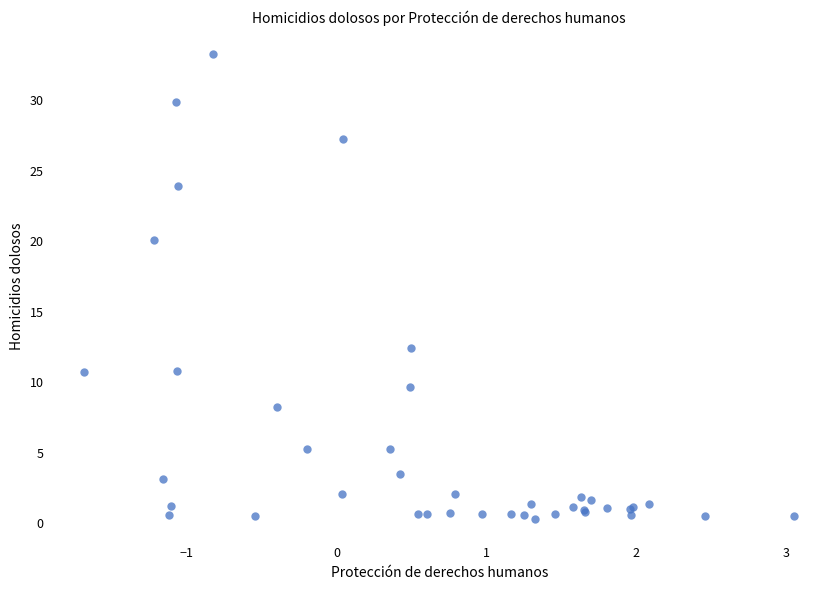

What Y value in the scatter plot is closest to 16?

12.4